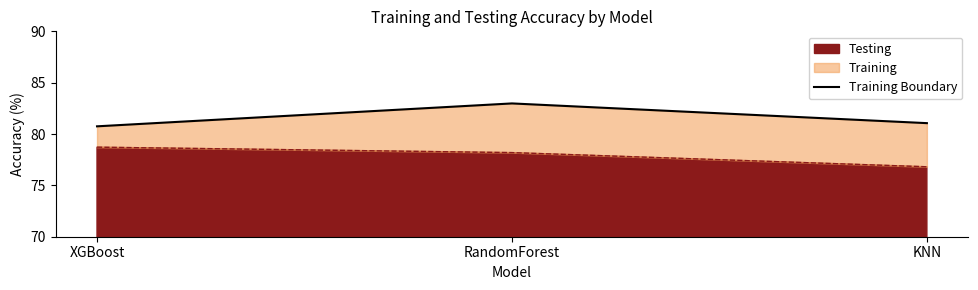

The value at KNN is 112.5. True or false?

False